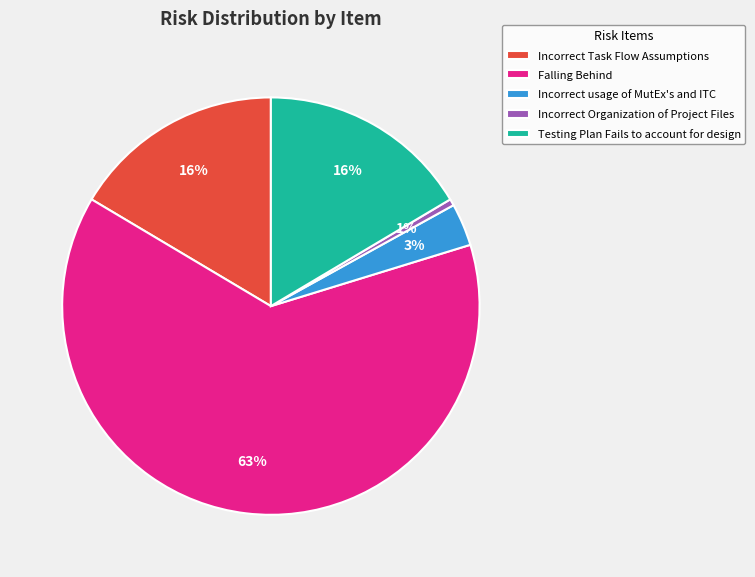

Which category accounts for the majority?

Falling Behind